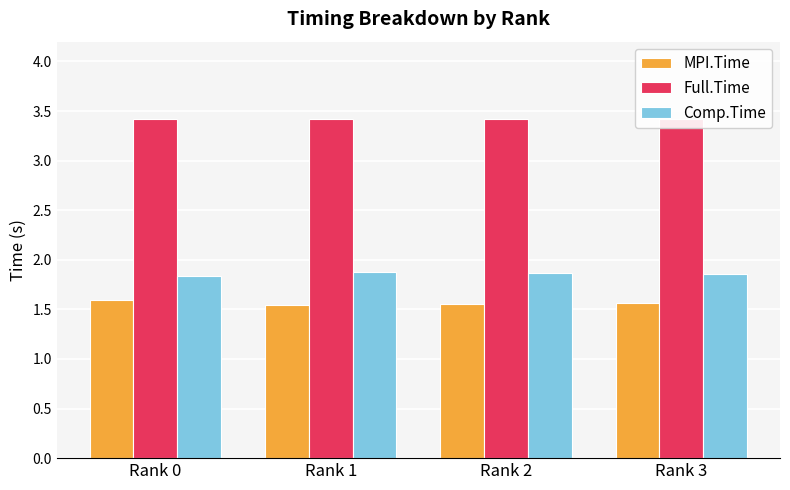

Rank the categories by Comp.Time value from lowest to highest.

Rank 0, Rank 3, Rank 2, Rank 1